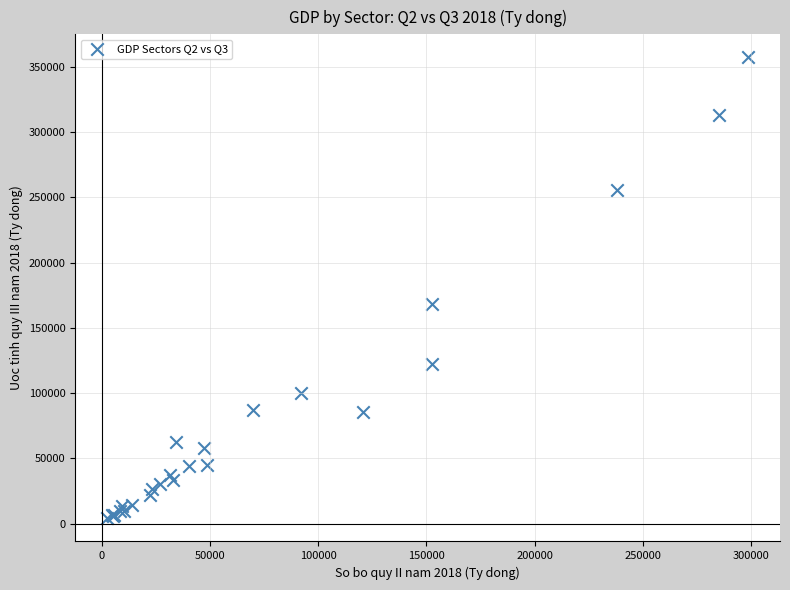

What Y value in the scatter plot is closest to 180543?

168155.9